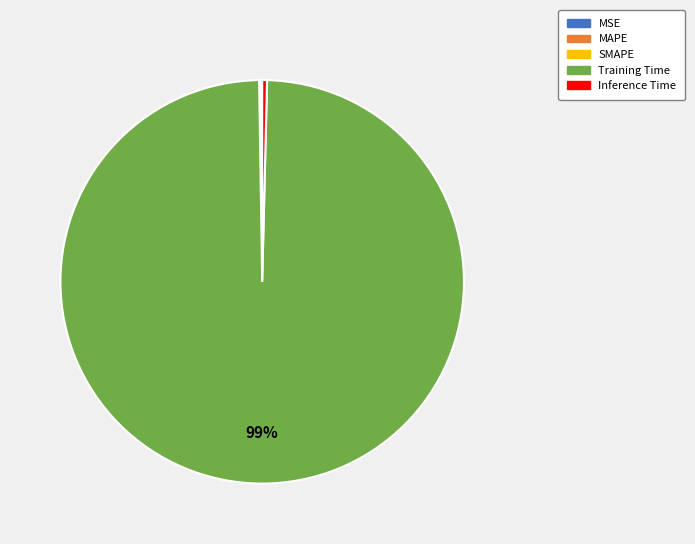

Which category has the biggest portion of the pie?

Training Time